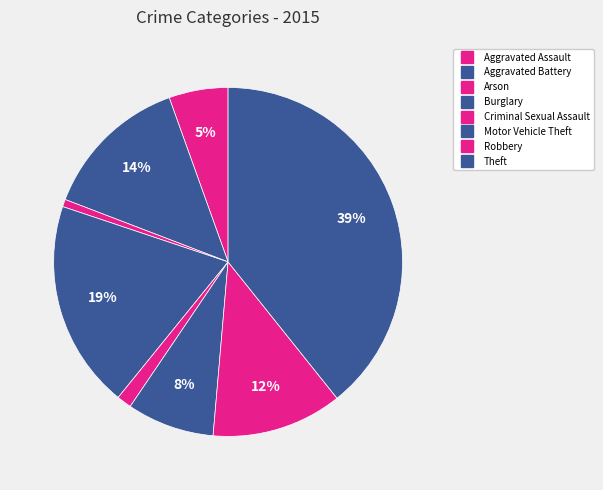

What percentage is the Robbery slice, to the nearest percent?

12%